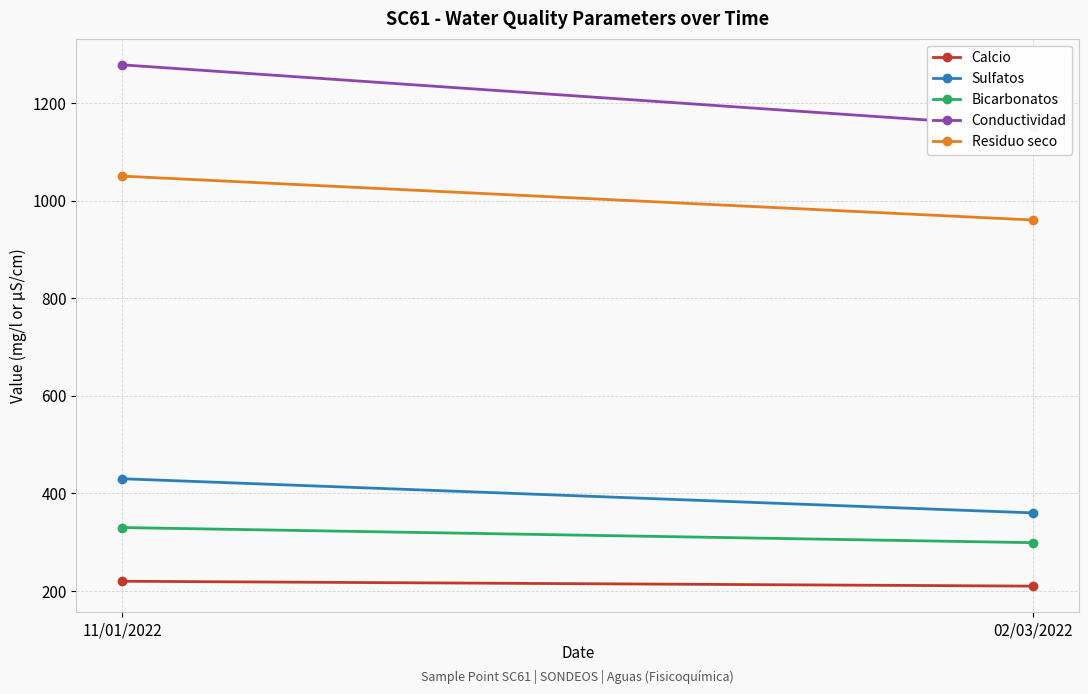

What is the label of the 1st point from the left?

11/01/2022